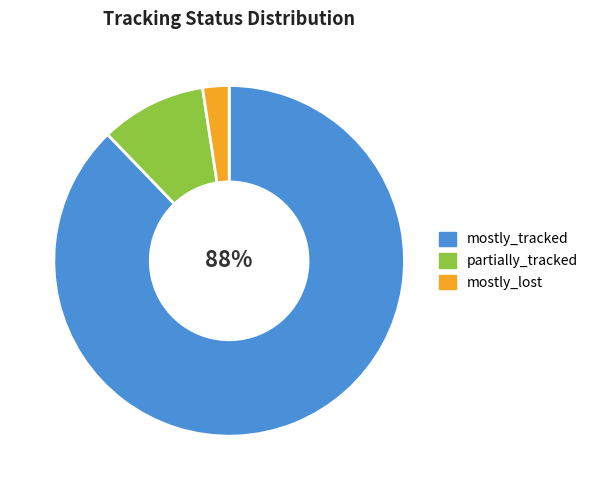

Is mostly_tracked the majority of the pie?

Yes